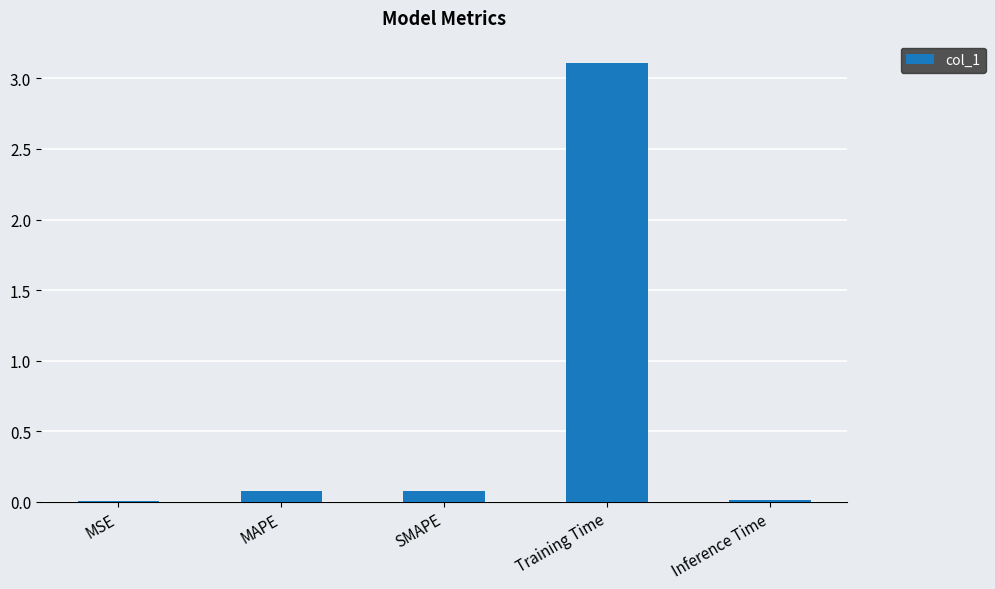

The value at MSE is 0.0. True or false?

True